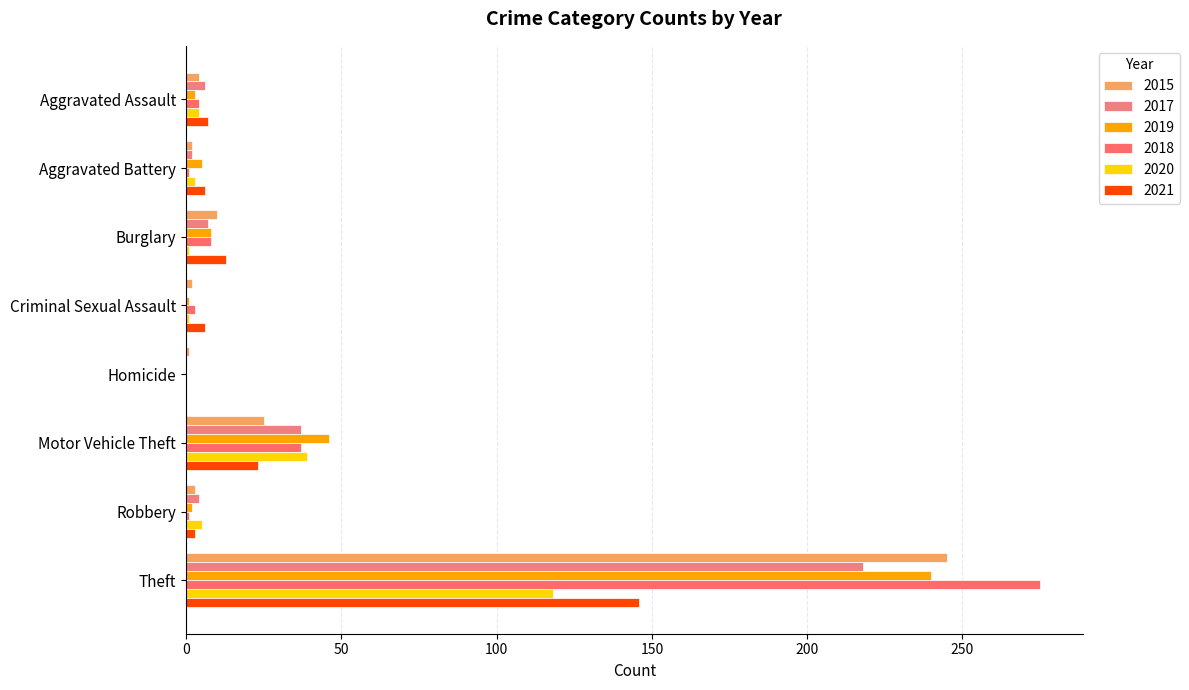

What is the sum of all 2021 values?

204